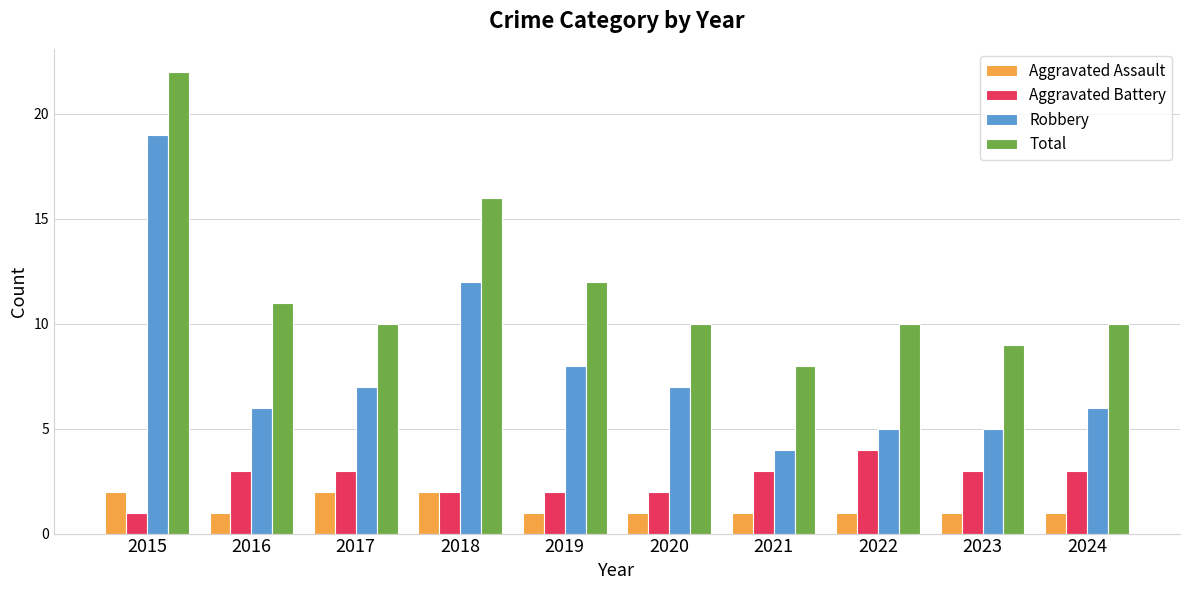

What is the value of the Aggravated Battery bar at the 8th from the left?

4